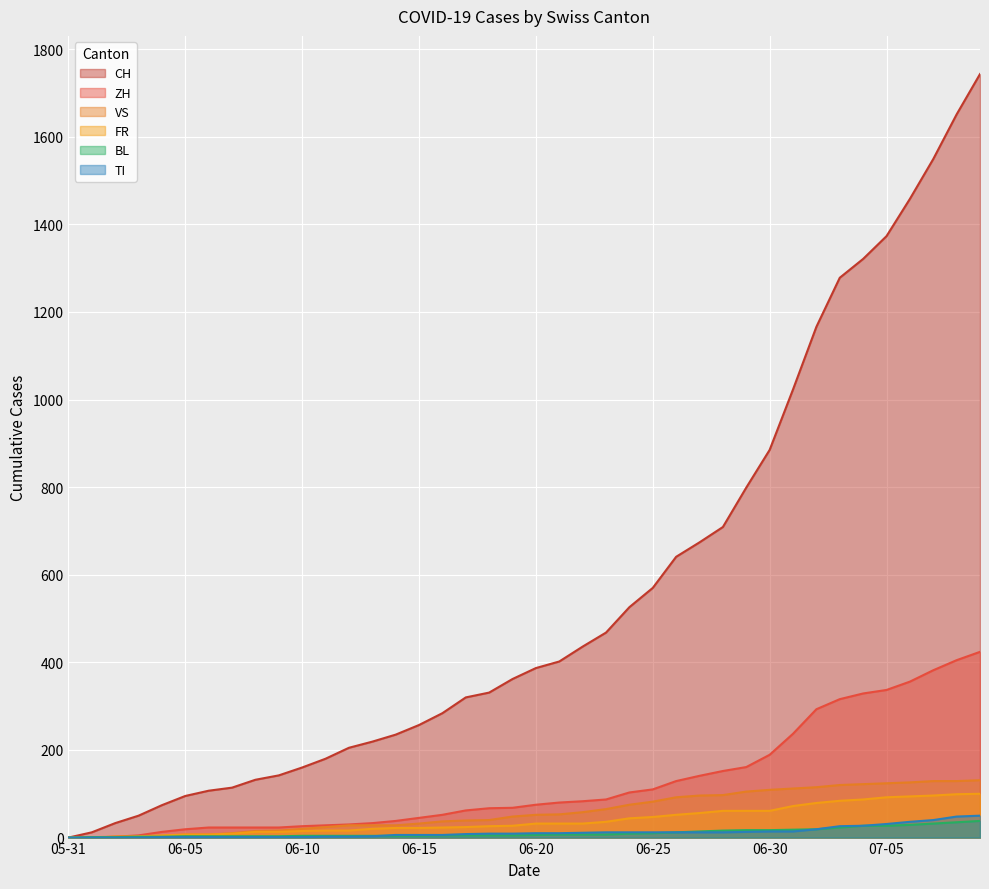

At 2020-06-29, list the series in order from largest to smallest.

CH, ZH, VS, FR, BL, TI